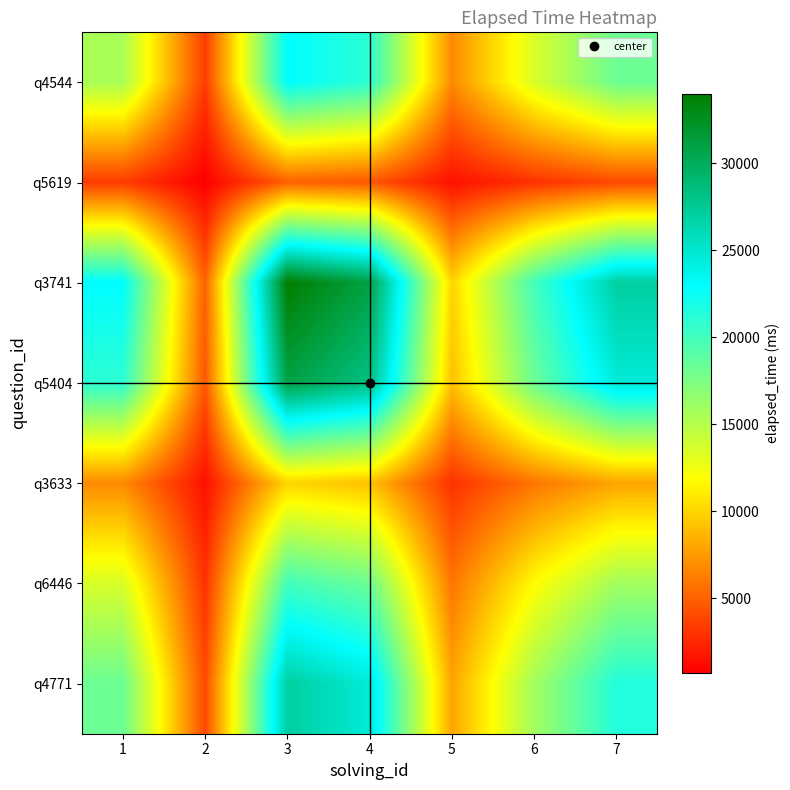

What is the spread (max minus min) of values at 1?

19617.6